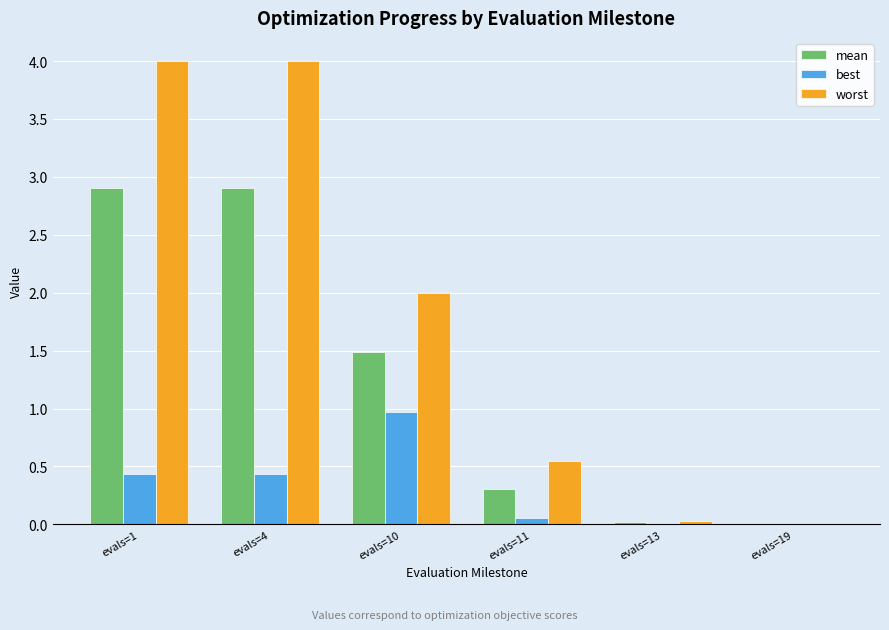

What is the maximum value for mean?

2.9